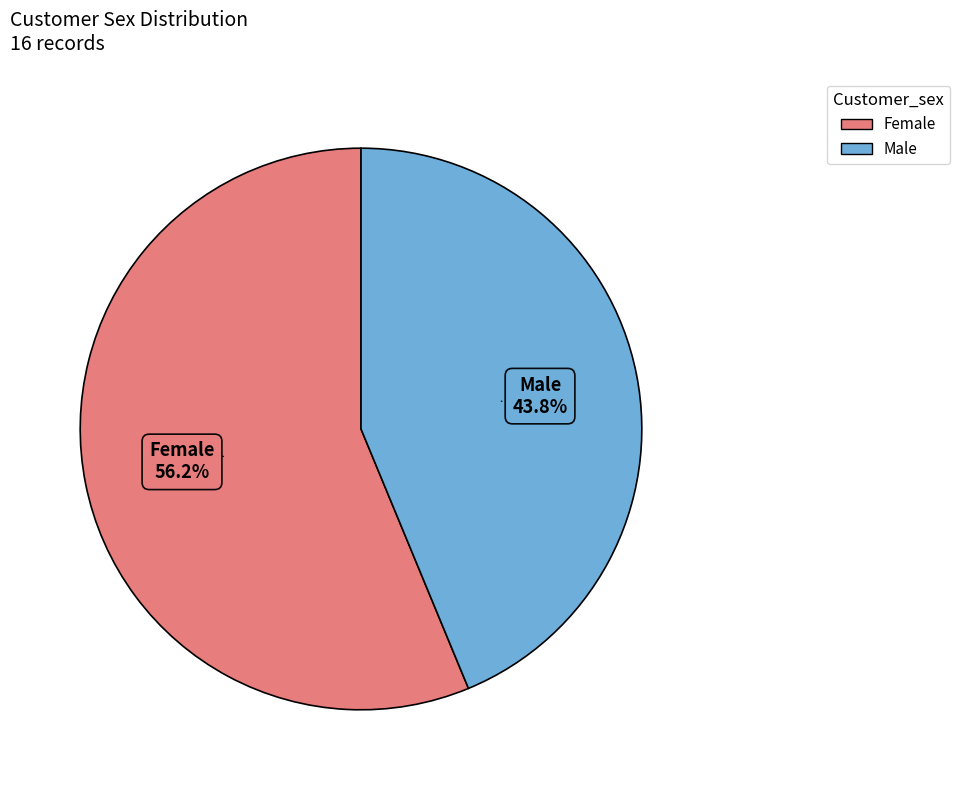

Which slice represents more than half of the pie?

Female